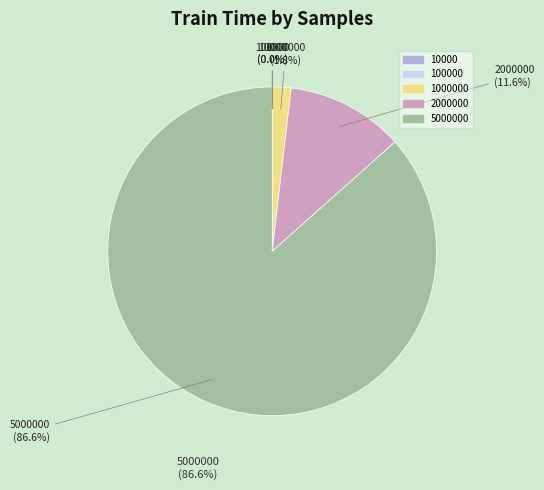

Between 2000000 and 10000, which is larger?

2000000